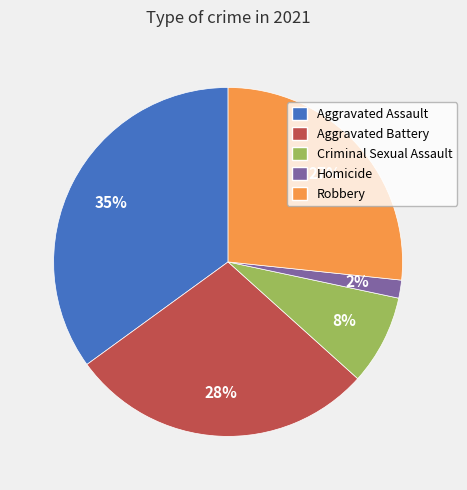

To the nearest percent, what is the difference between the Aggravated Assault and Homicide slice percentages?

33%